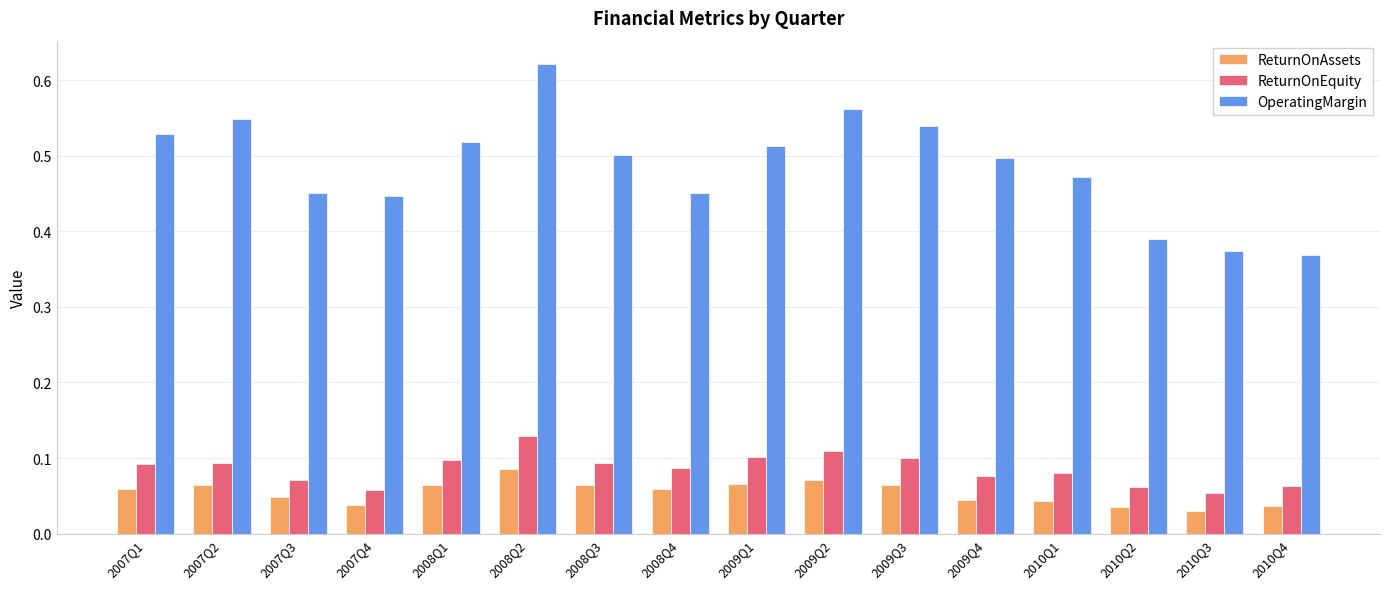

Count the ReturnOnEquity values in the range 0 to 1.

16